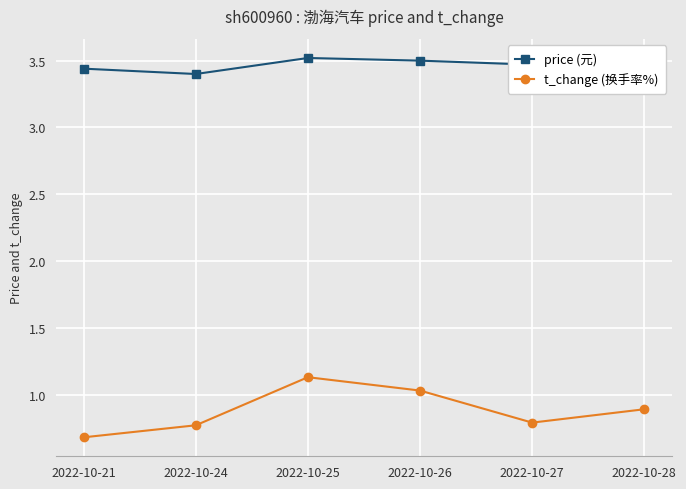

What is the average value of the price (元) series?

3.4